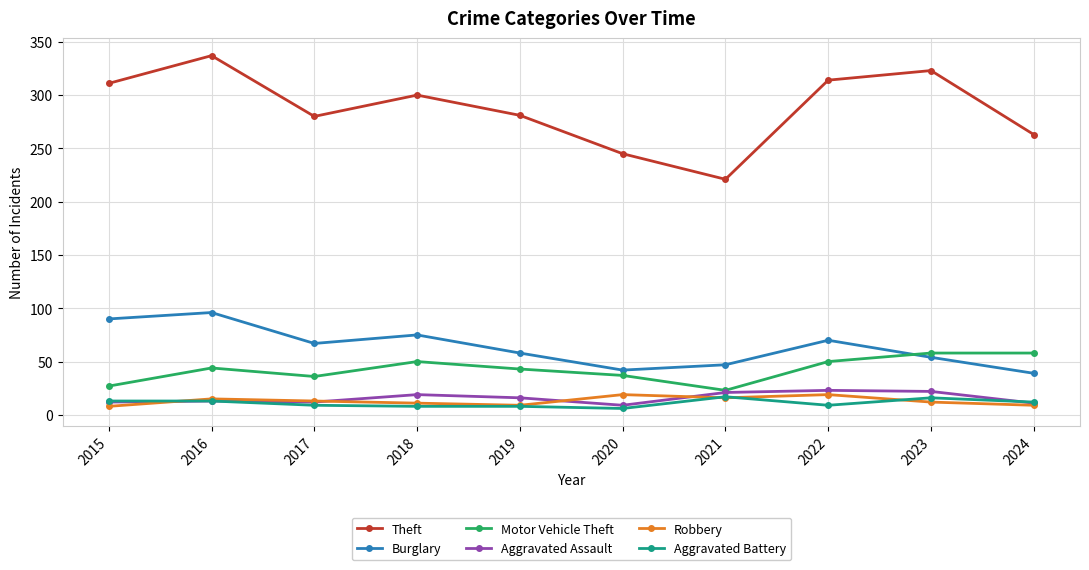

Between 2018 and 2024, which series saw the biggest shift?

Theft